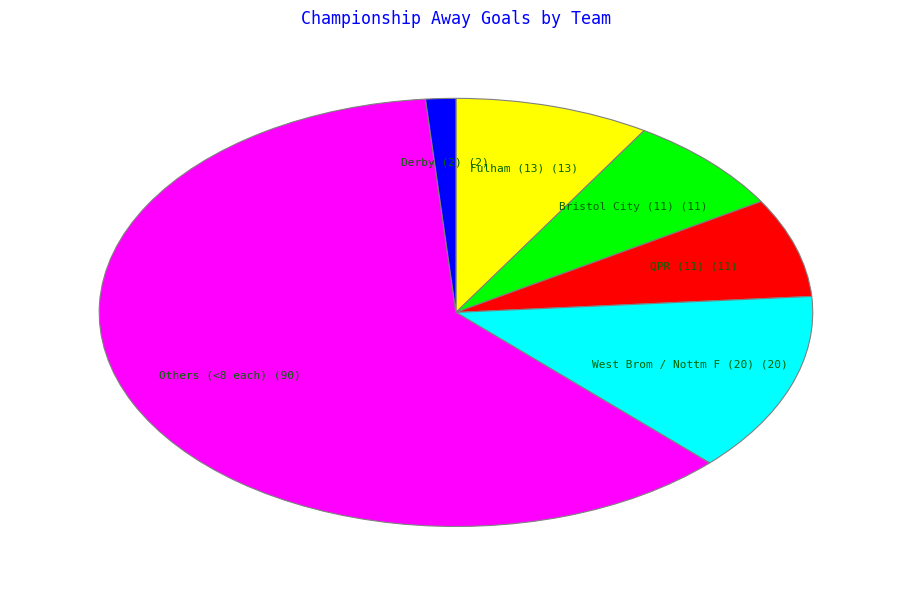

Which has a higher value, West Brom / Nottm F (20) (20) or Derby (2) (2)?

West Brom / Nottm F (20) (20)